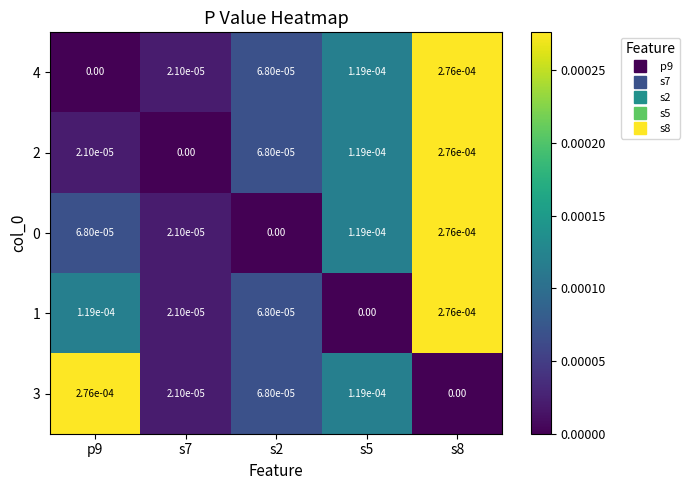

Count the number of data series in this chart.

5